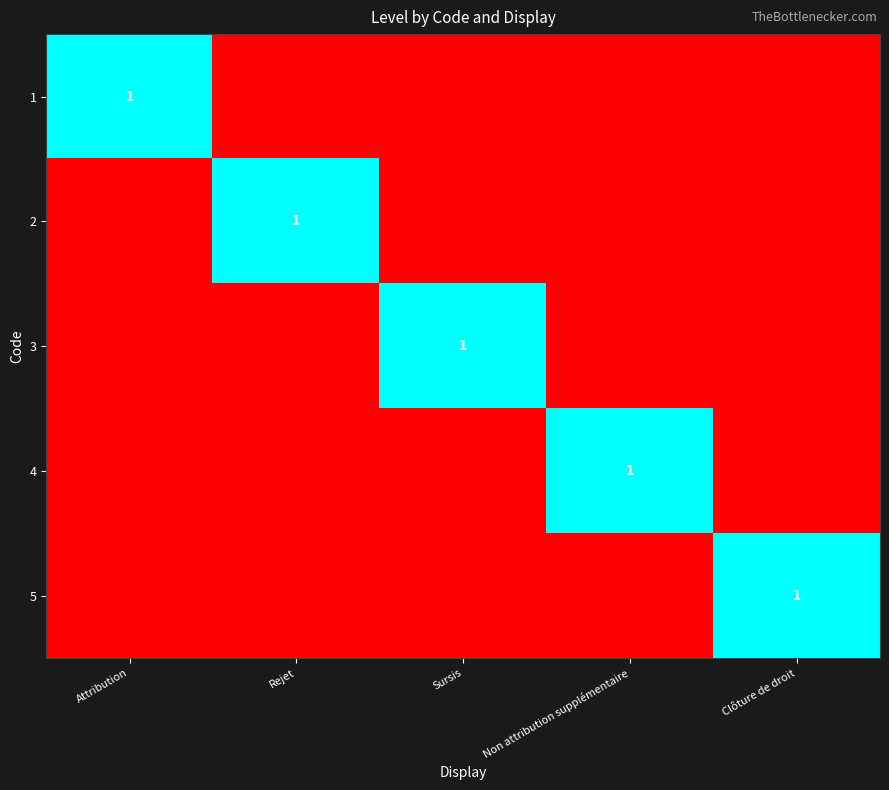

True or false: 5 has a value of 1 at Clôture de droit.

True